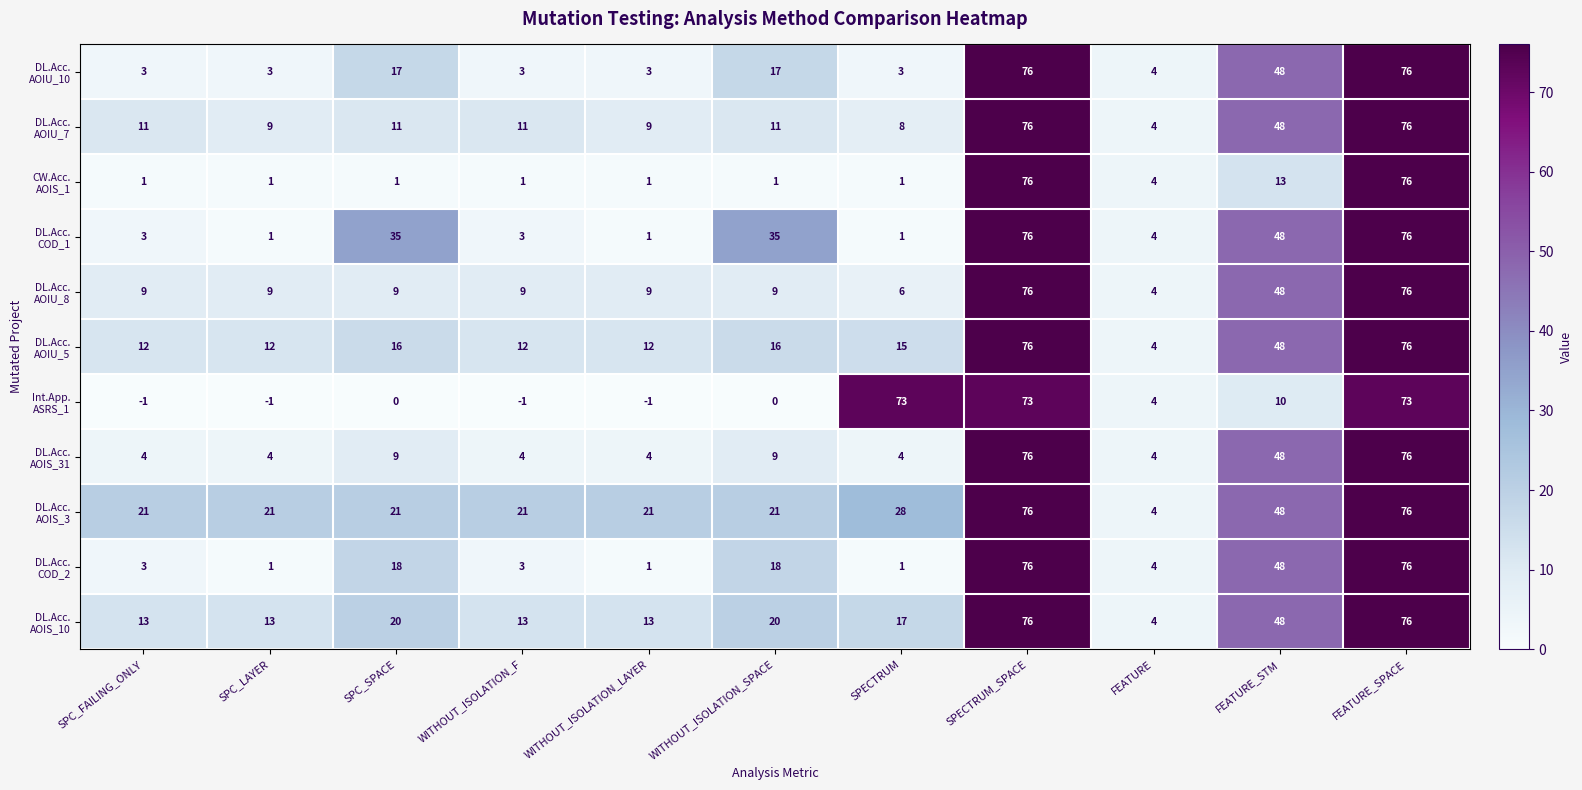

At how many categories does at least one series exceed 38?

4